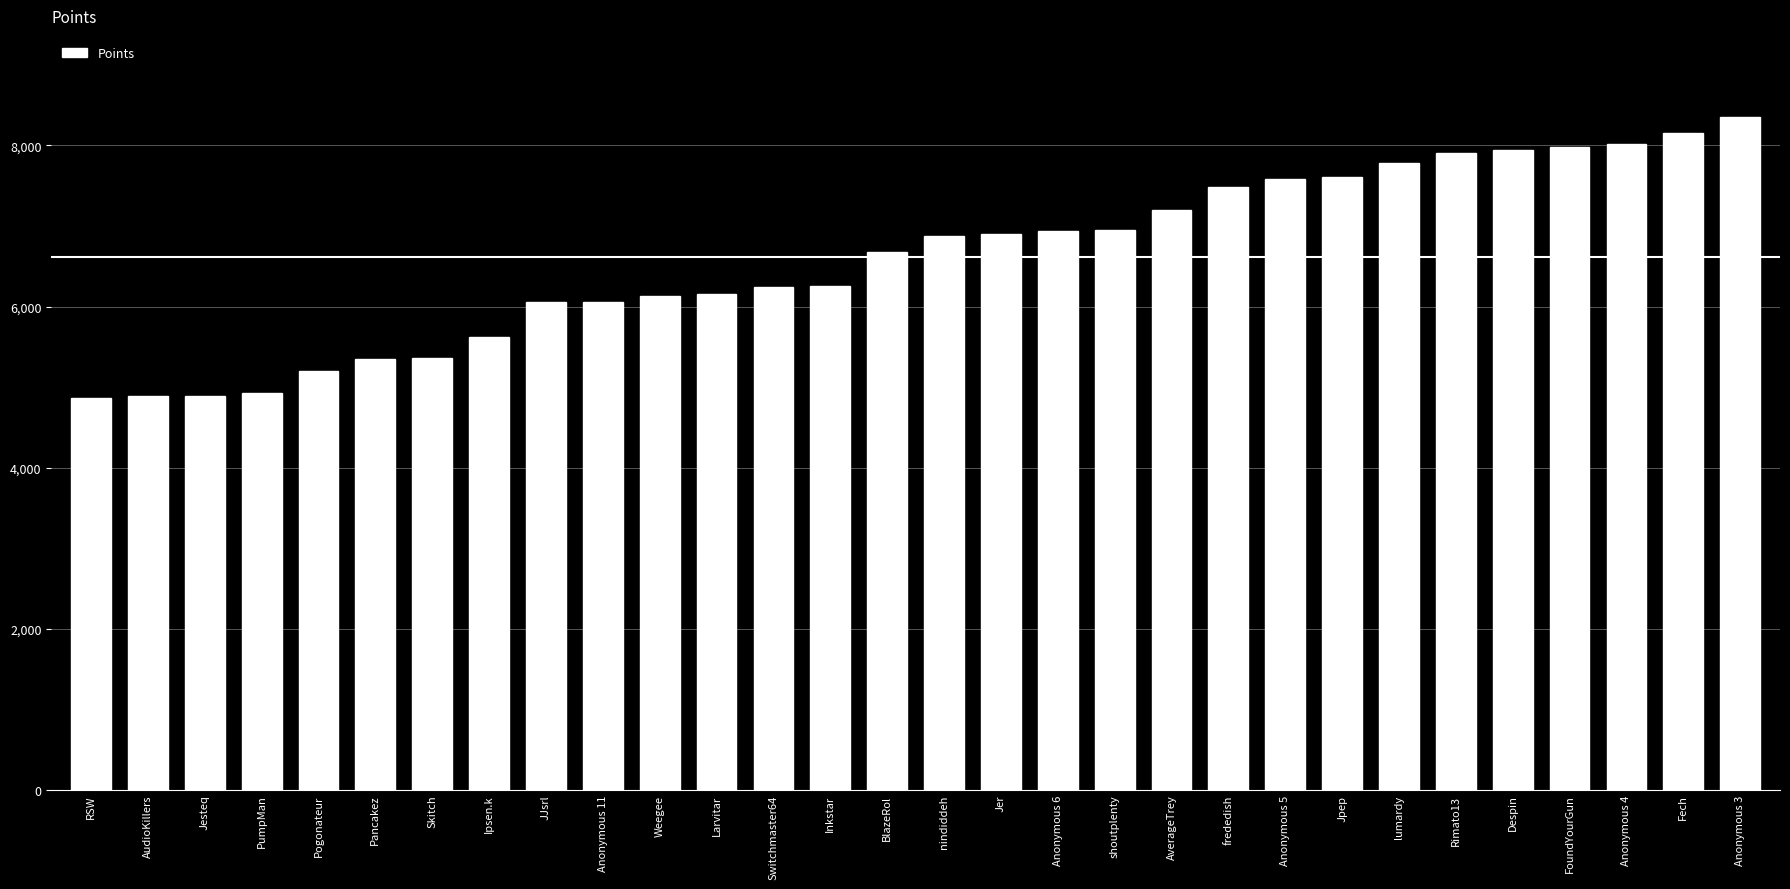

How many bars are there in total?

30